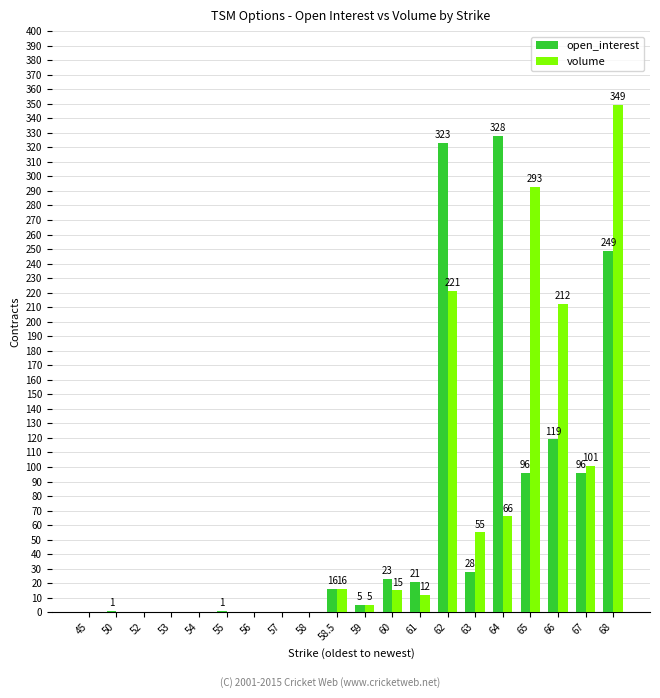

What is the sum of all volume values?

1345